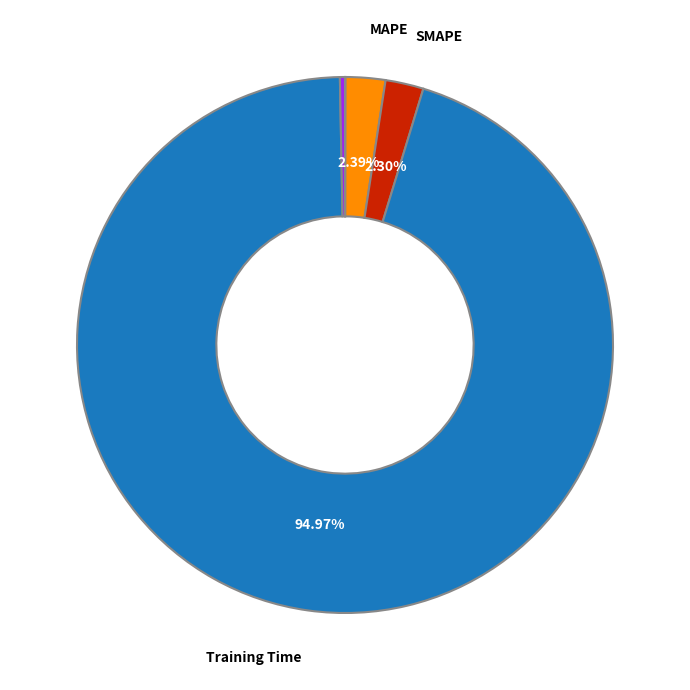

Is there any slice that represents more than half of the pie?

Yes